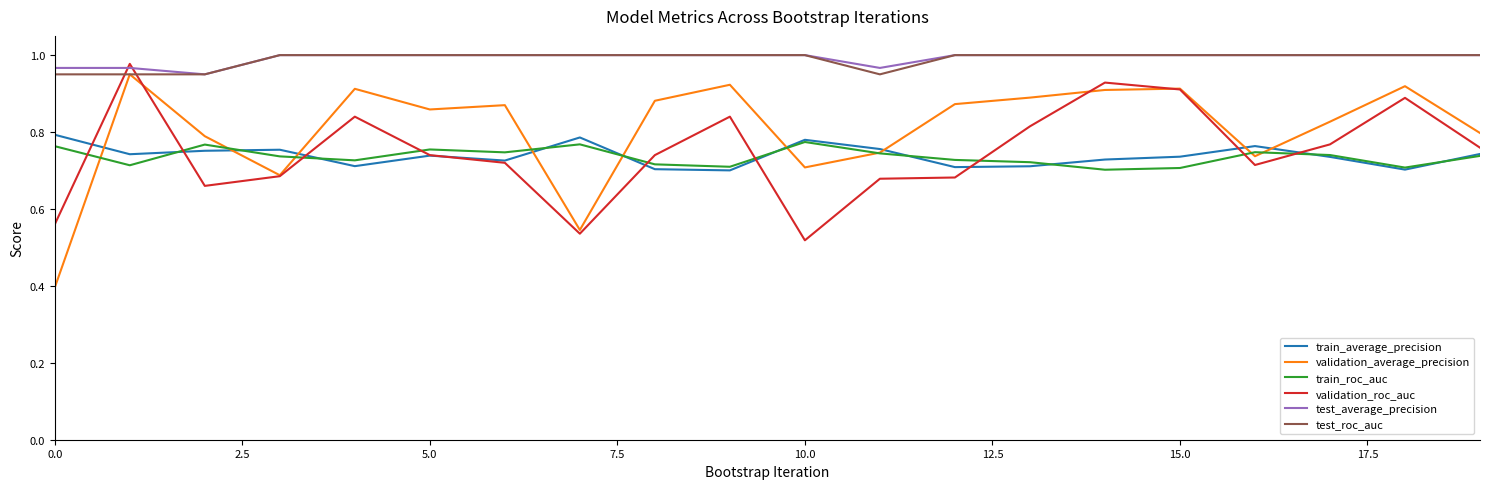

Which series has the widest spread of values?

validation_average_precision